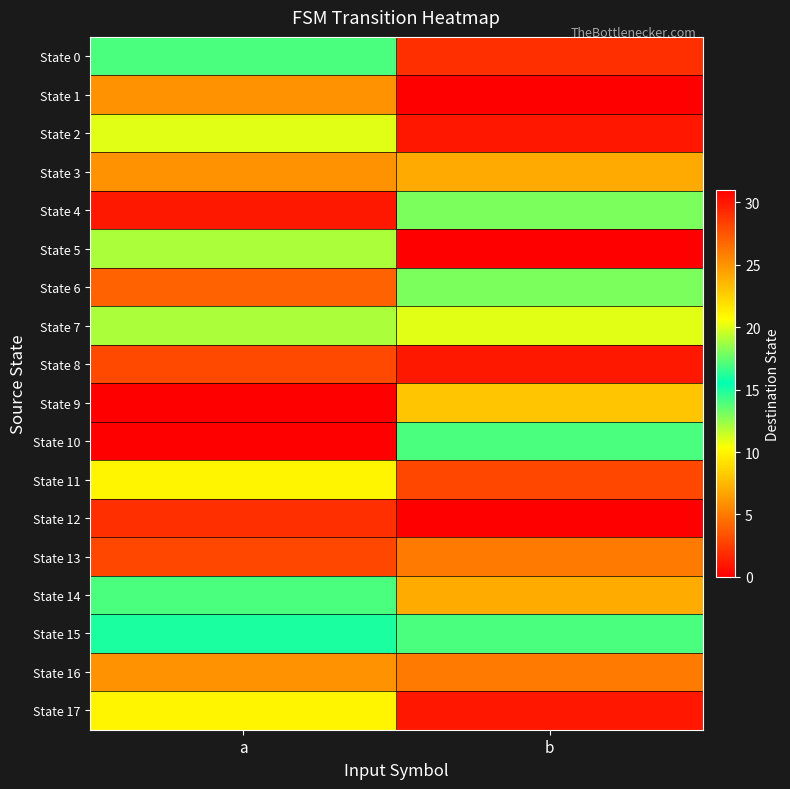

What is the difference between the highest and lowest values at a?

31